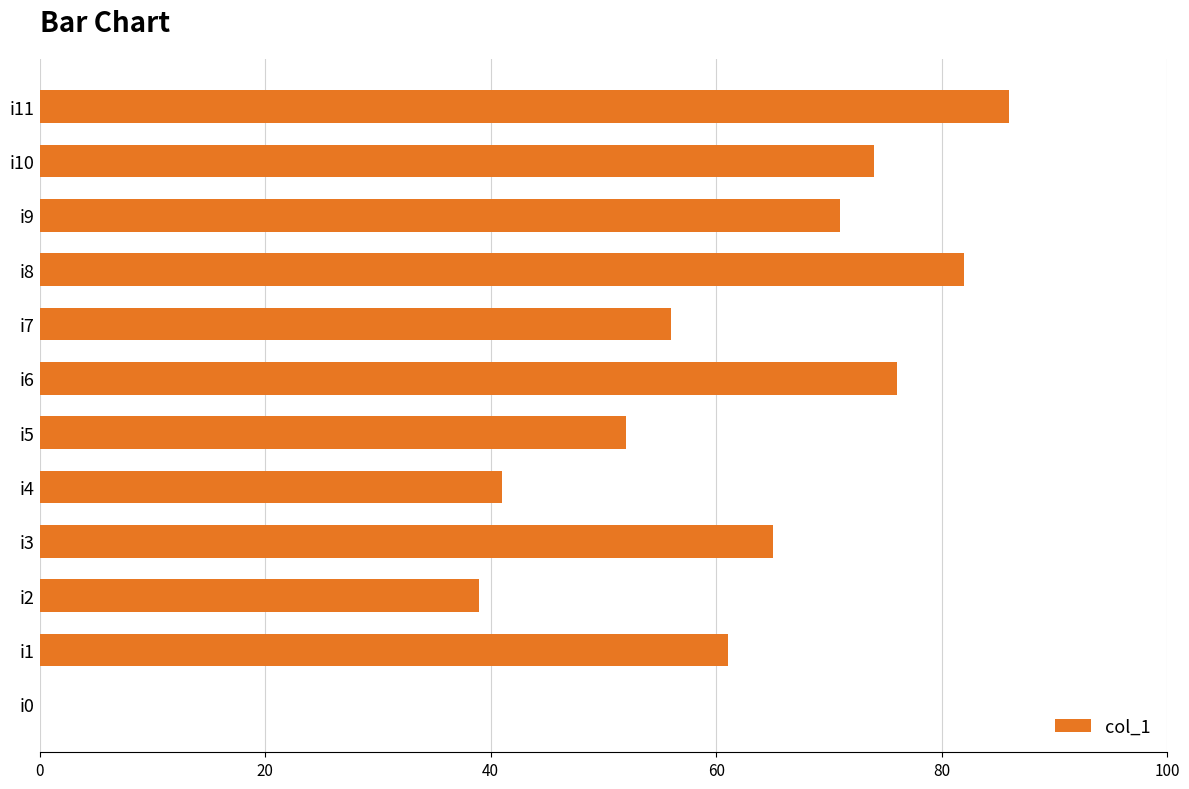

Is it true that the value at i10 is 103?

False